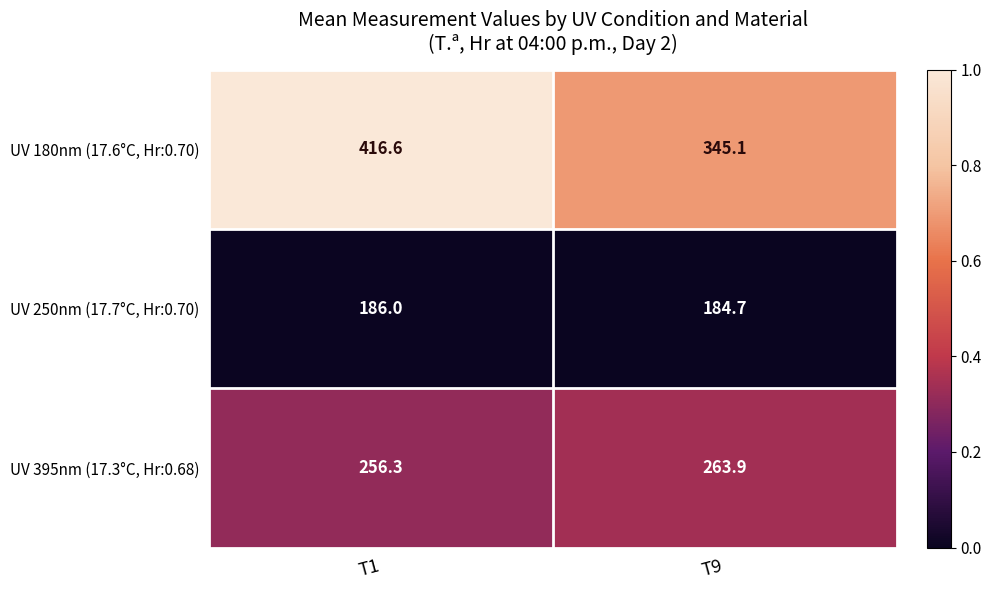

What is the total value across all series at T9?

793.7